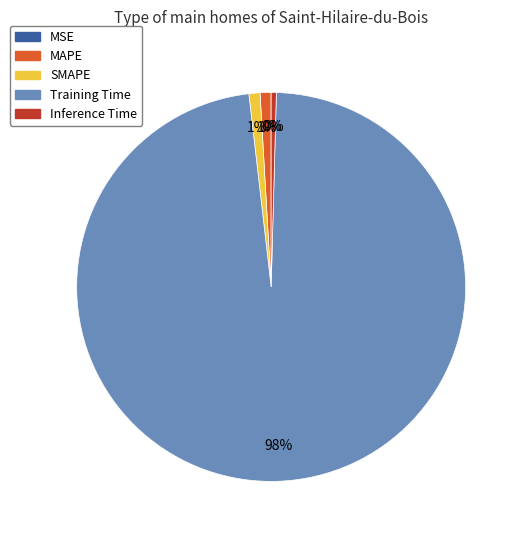

Is the sum of MAPE and SMAPE greater than half?

No